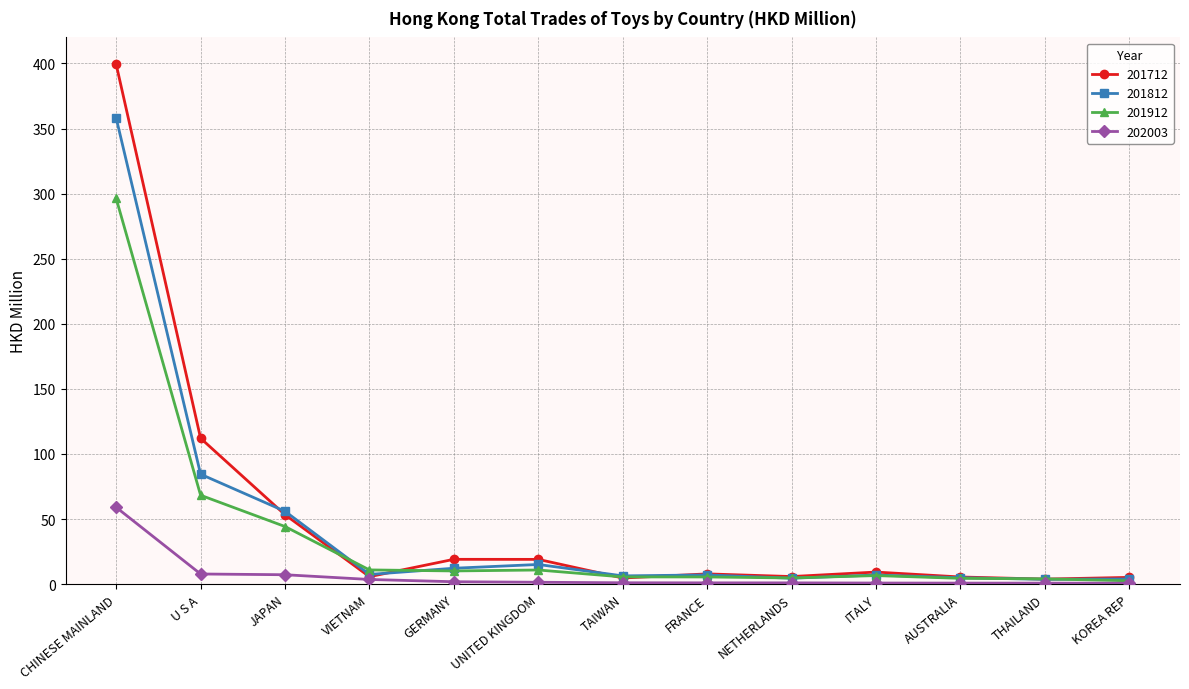

Does the chart display data point markers on the line(s)?

Yes